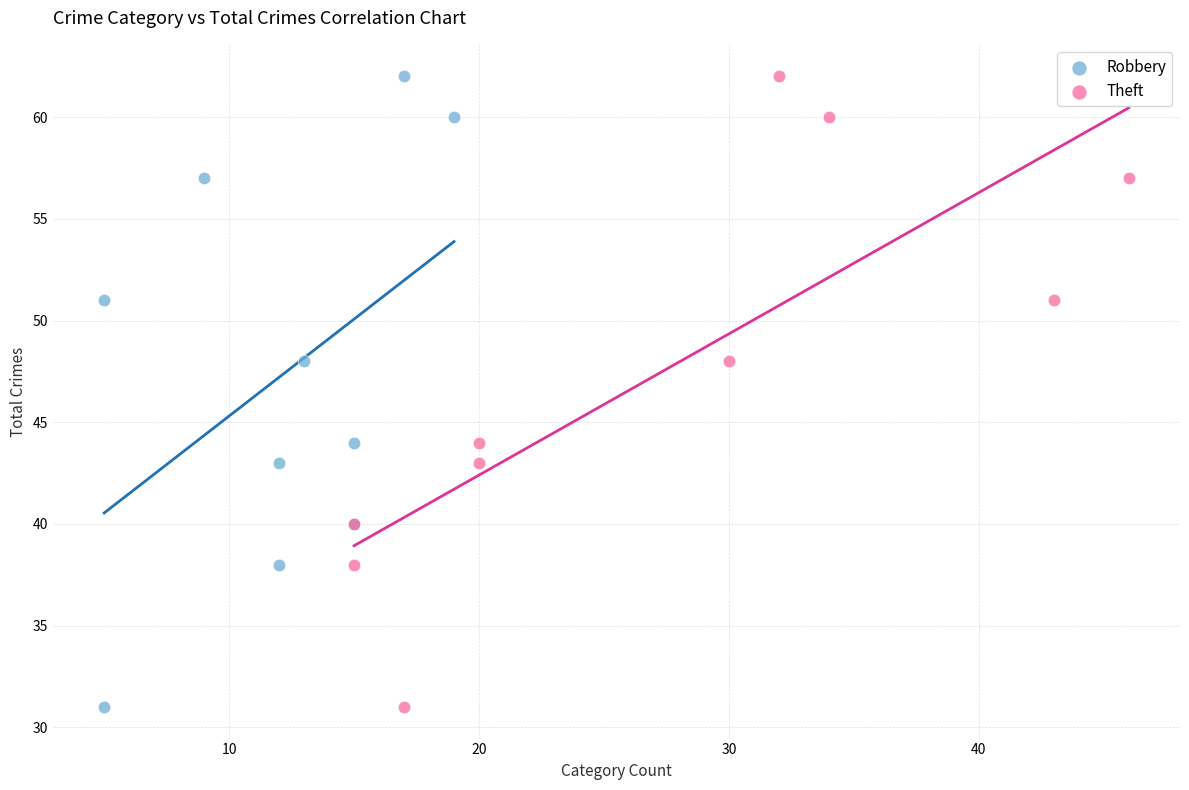

What are all the series names shown in the legend?

Robbery, Theft